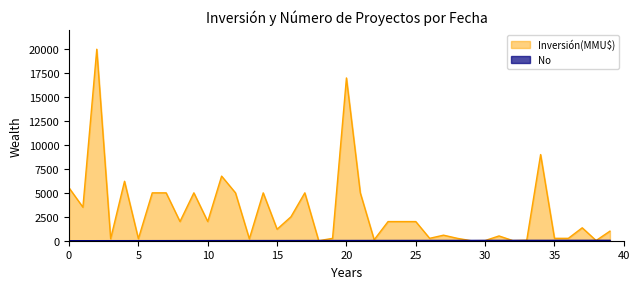

Which series has the widest spread of values?

Inversión(MMU$)